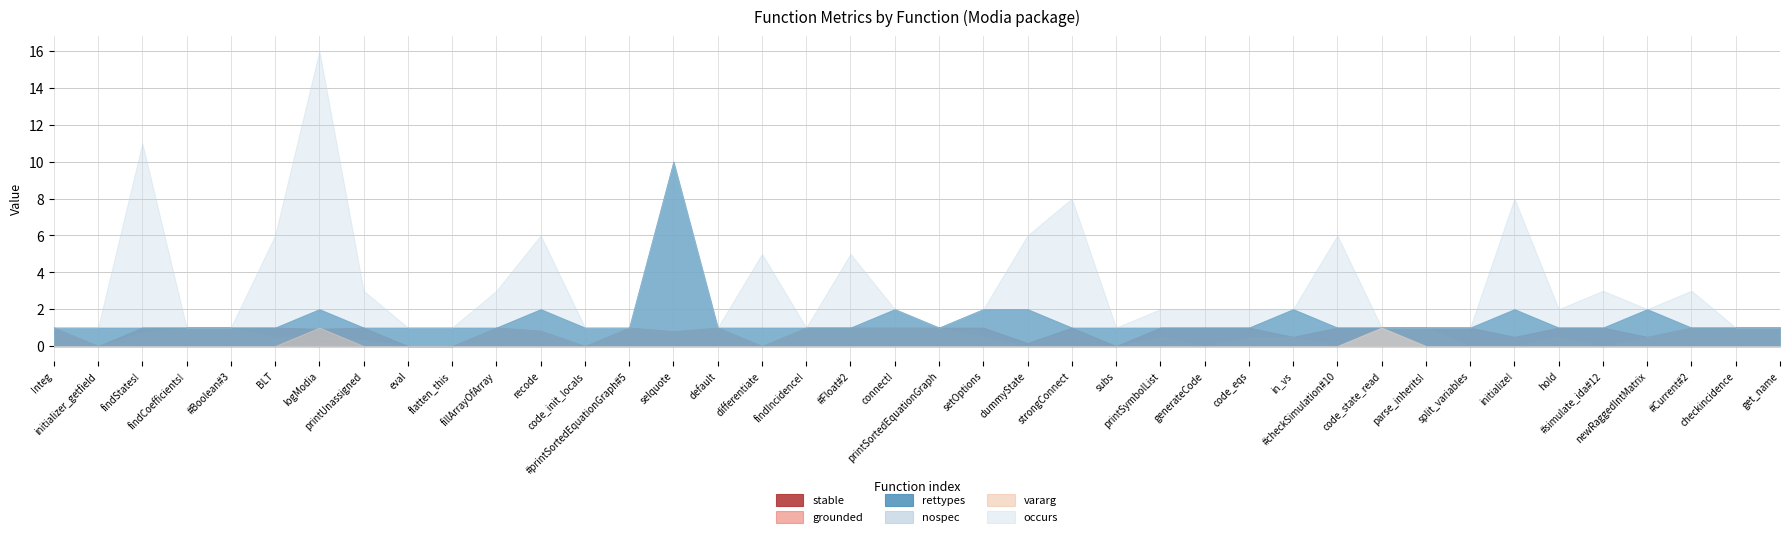

How many values in stable are above zero?

34